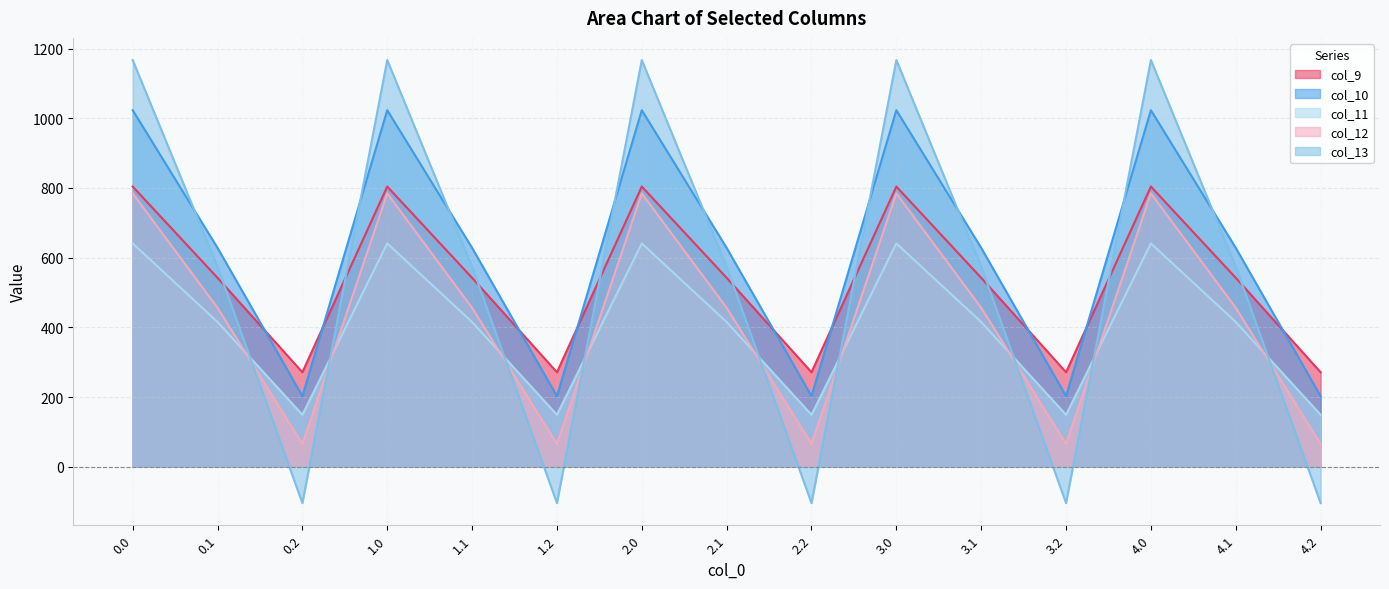

Reading left to right, what are all the values shown in this chart?

col_9: 804.0	542.1	271.1	804.0	542.1	271.1	804.0	542.1	271.1	804.0	542.1	271.1	804.0	542.1	271.1
col_10: 1023.2	628.1	202.5	1023.2	628.1	202.5	1023.2	628.1	202.5	1023.2	628.1	202.5	1023.2	628.1	202.5
col_11: 640.9	415.4	149.1	640.9	415.4	149.1	640.9	415.4	149.1	640.9	415.4	149.1	640.9	415.4	149.1
col_12: 784.4	456.1	65.2	784.4	456.1	65.2	784.4	456.1	65.2	784.4	456.1	65.2	784.4	456.1	65.2
col_13: 1167.2	574.0	-104.4	1167.2	574.0	-104.4	1167.2	574.0	-104.4	1167.2	574.0	-104.4	1167.2	574.0	-104.4